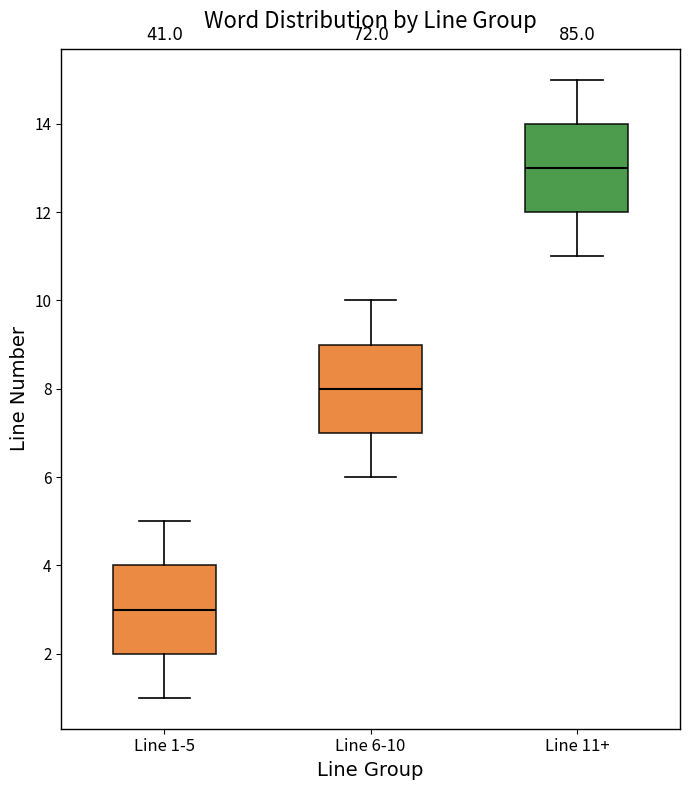

Which box's median line is the lowest?

Line 1-5